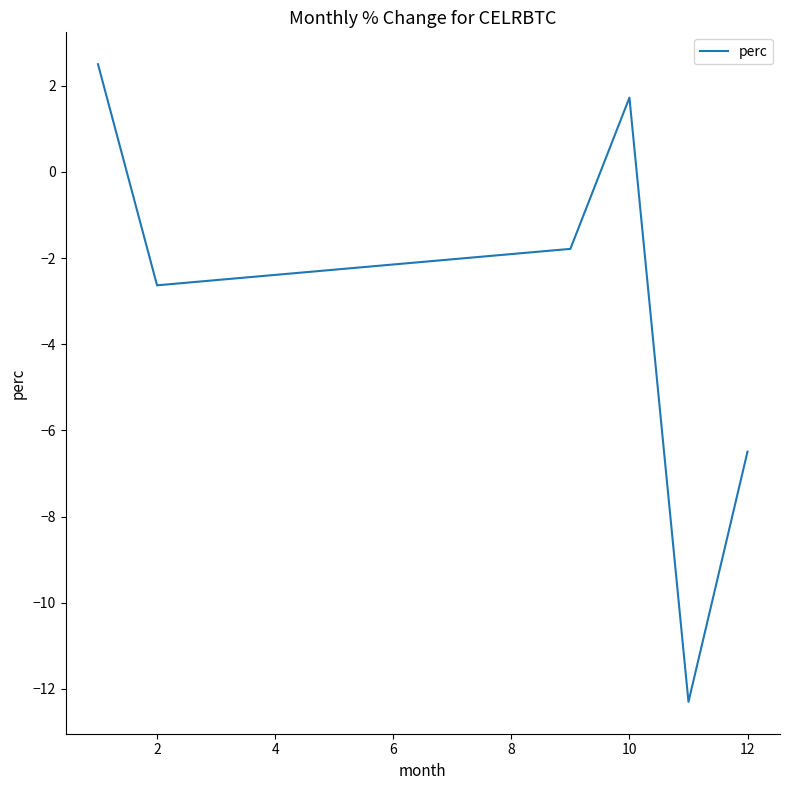

True or false: the data has more than 0 interior local peaks.

True